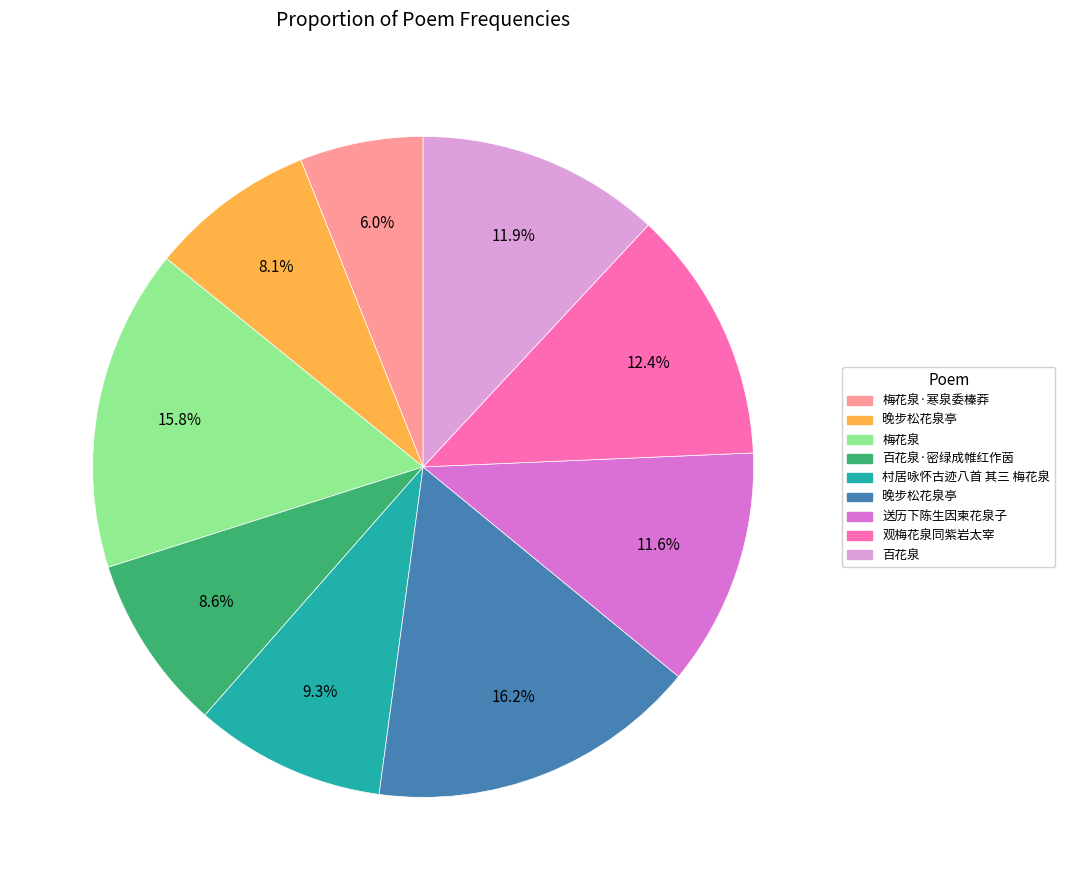

Is there any slice that represents more than half of the pie?

No